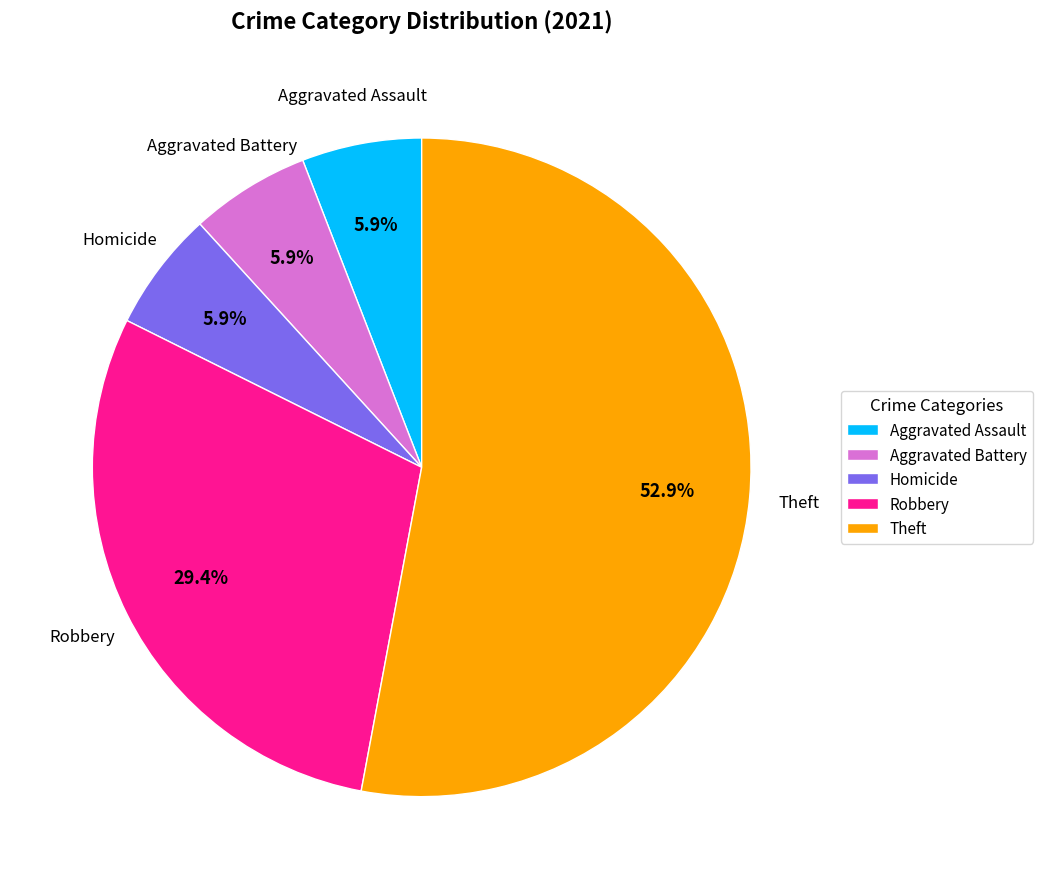

How many segments does this pie chart have?

5